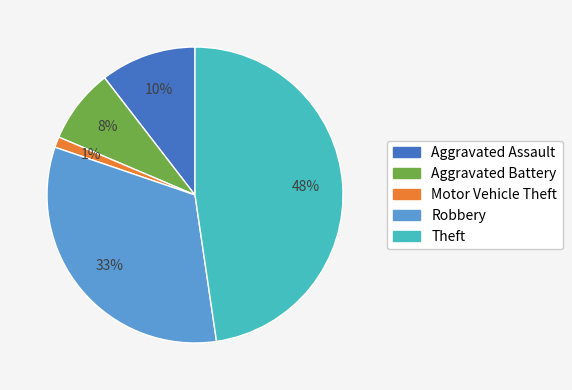

Which has a higher value, Theft or Aggravated Assault?

Theft